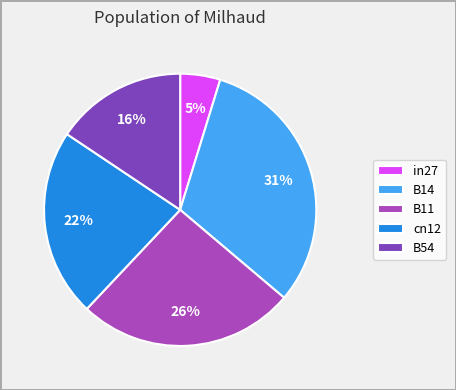

How many slices are in this pie chart?

5